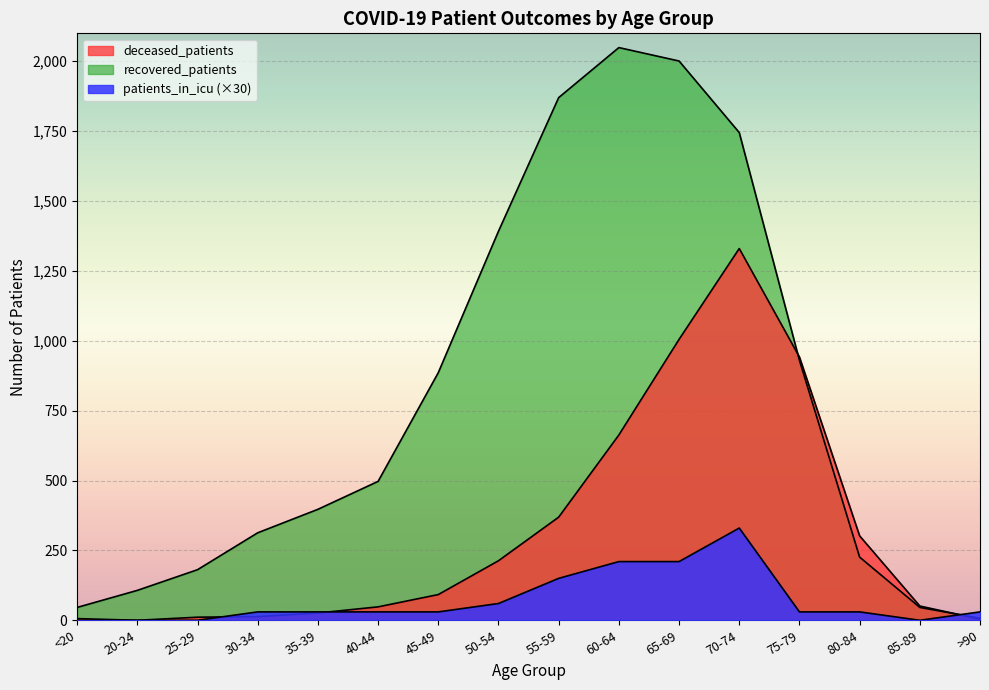

At which label does deceased_patients reach its peak?

70-74